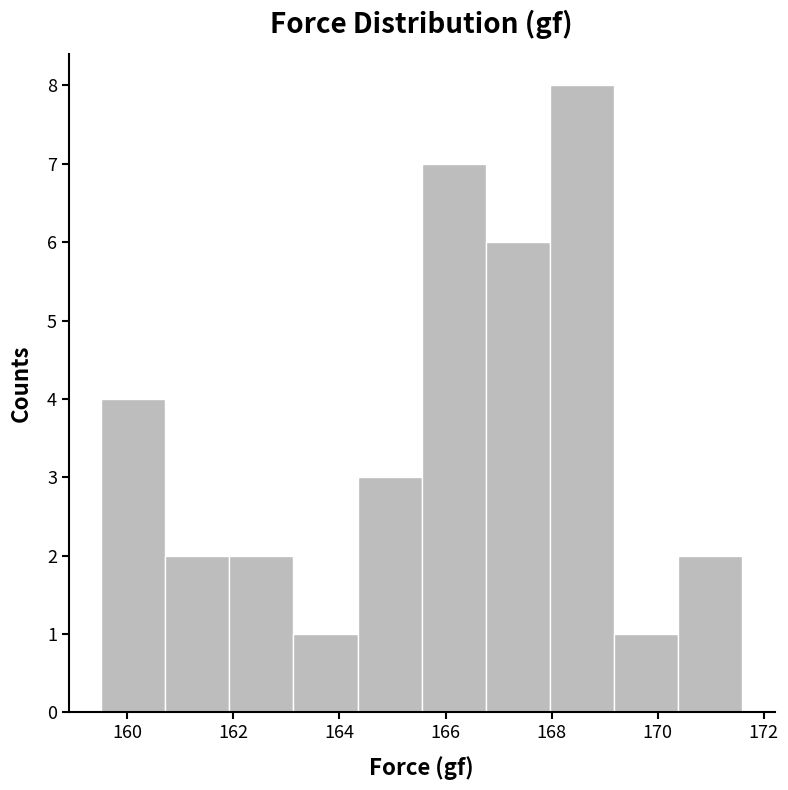

Reading left to right, transcribe this chart: for each bar, give the range it covers on the x-axis and its height. Neither the bar edges nor the heights are printed on the chart, so give them approximately, as read against the axes.

159.6 to 160.8: 4
160.8 to 162.0: 2
162.0 to 163.2: 2
163.2 to 164.4: 1
164.4 to 165.6: 3
165.6 to 166.8: 7
166.8 to 168.0: 6
168.0 to 169.2: 8
169.2 to 170.4: 1
170.4 to 171.6: 2